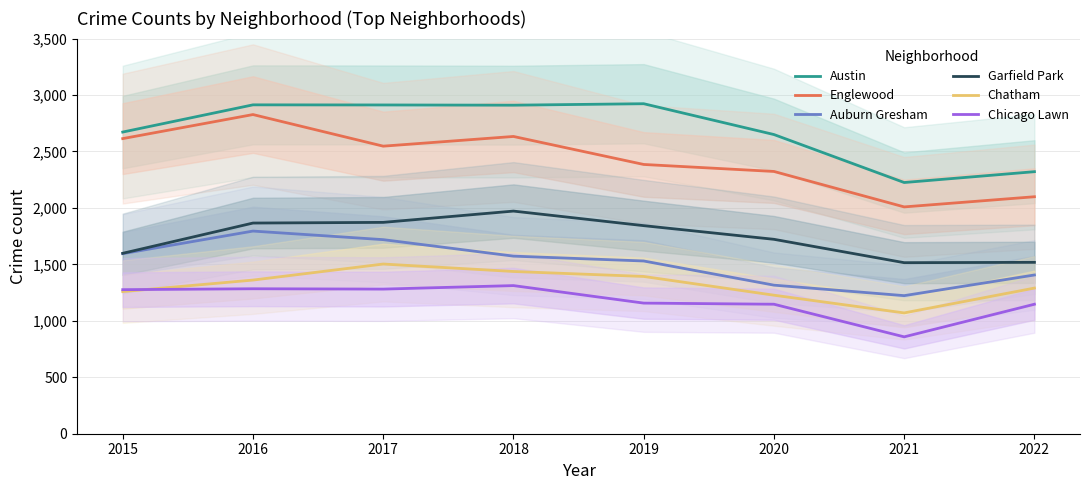

Rank the series by their maximum value, from highest to lowest.

Austin, Englewood, Garfield Park, Auburn Gresham, Chatham, Chicago Lawn